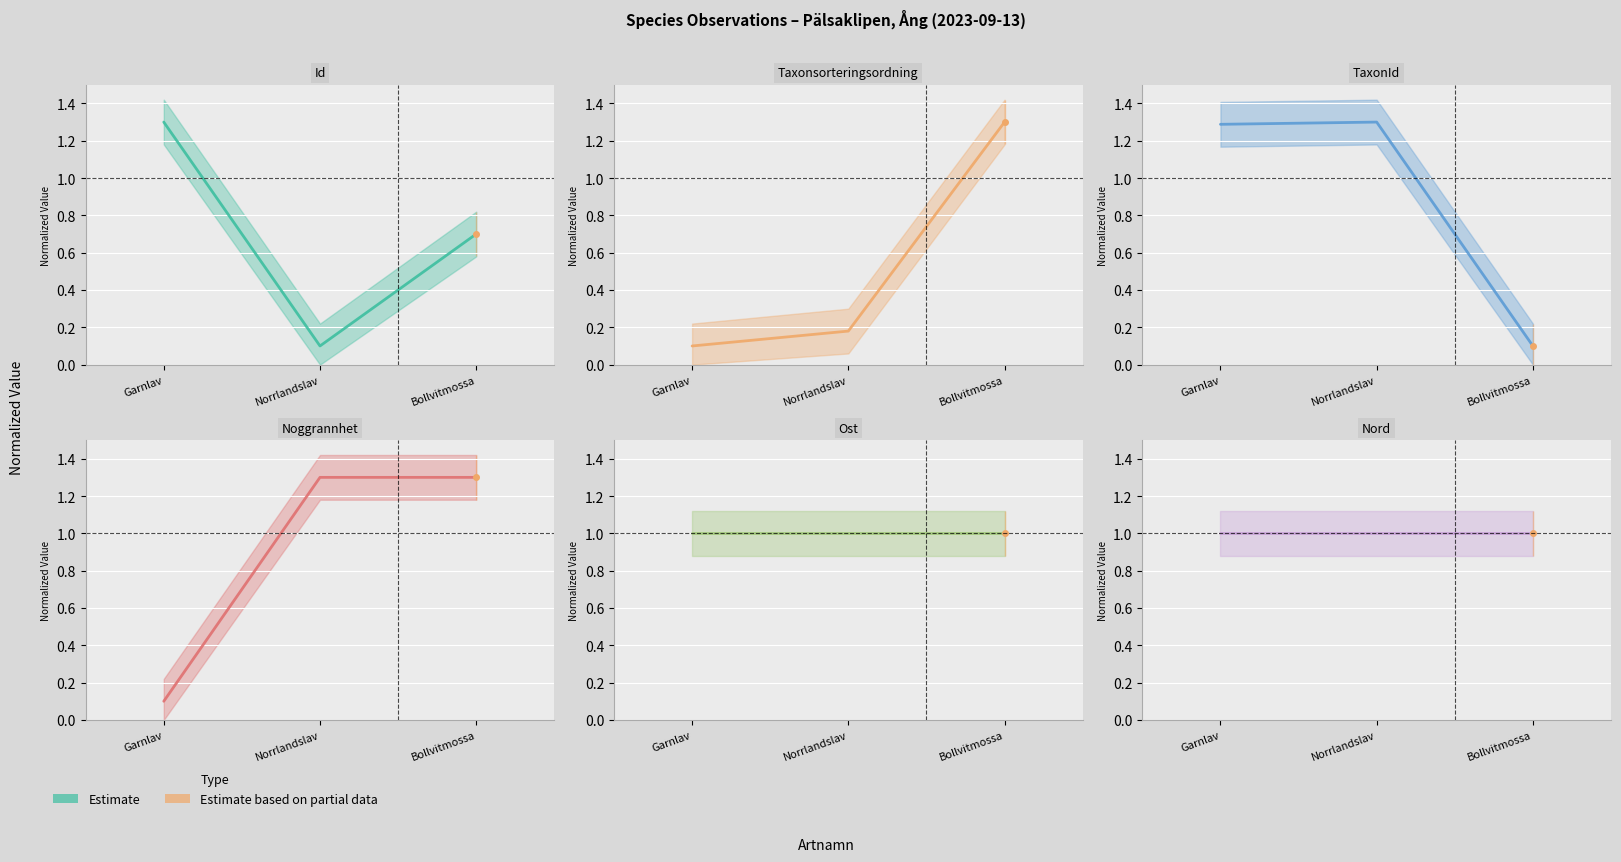

What is the label of the 3rd point from the left?

Bollvitmossa